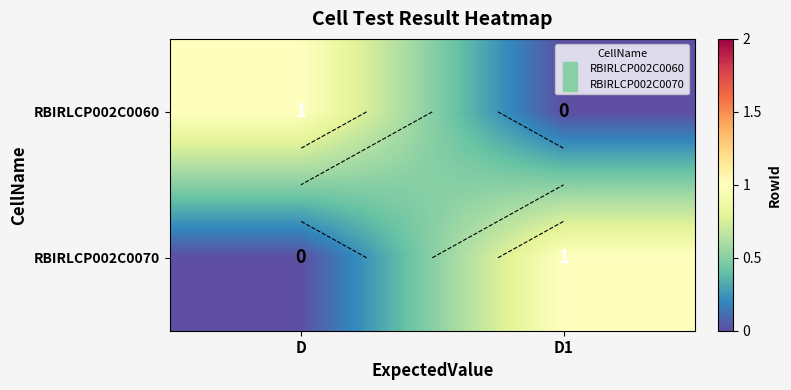

Which category has the lowest value across all series?

D1